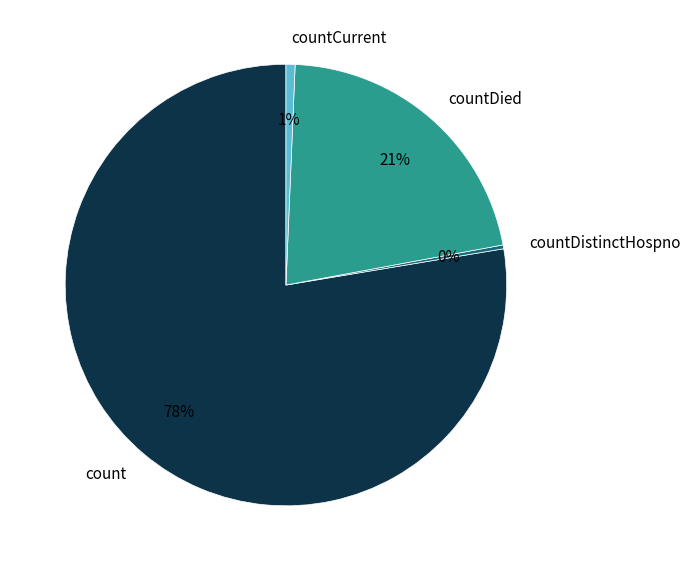

Count the number of slices in the pie.

4